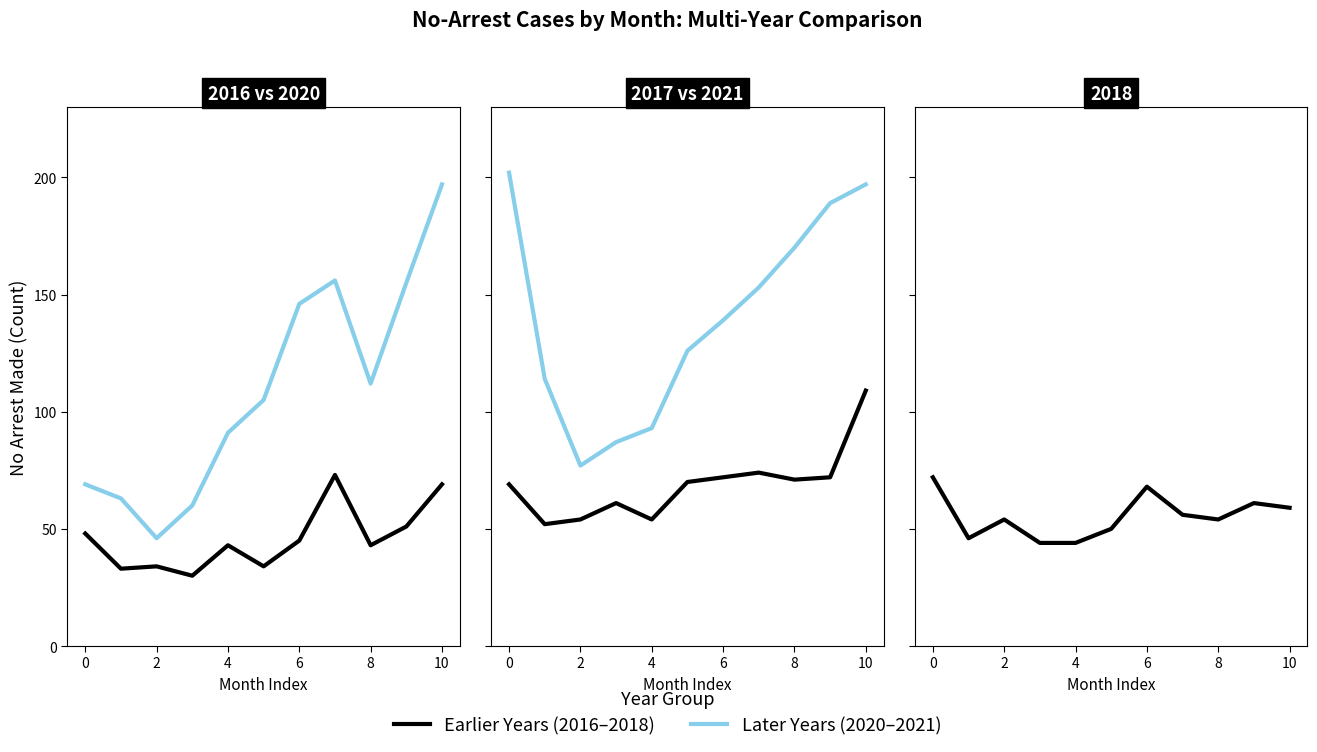

Which series has the largest range (max minus min)?

2020-2021 Years